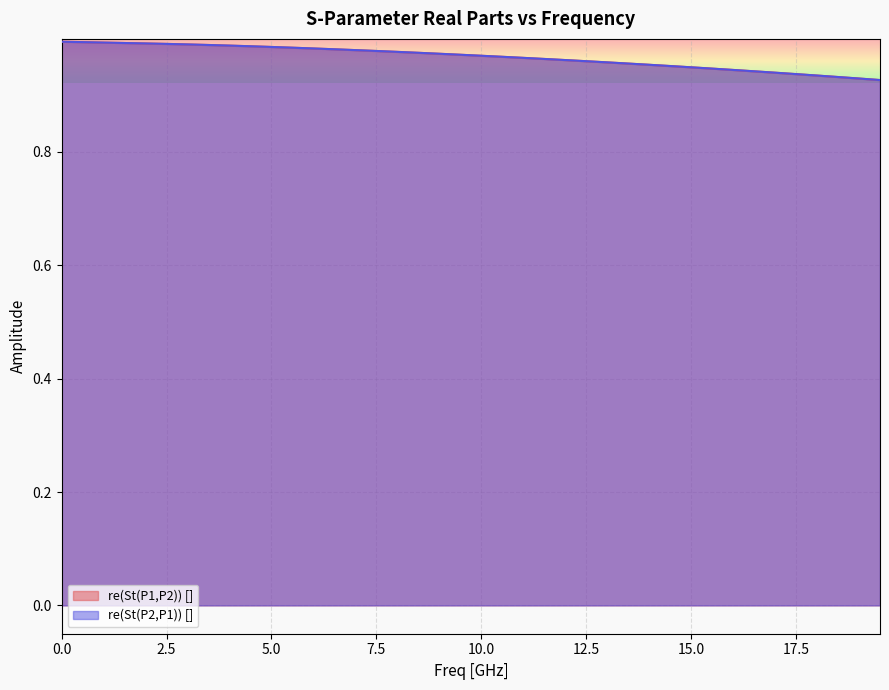

Is the value of re(St(P2,P1)) [] at 11.5 greater than the value of re(St(P1,P2)) [] at 2.5?

No